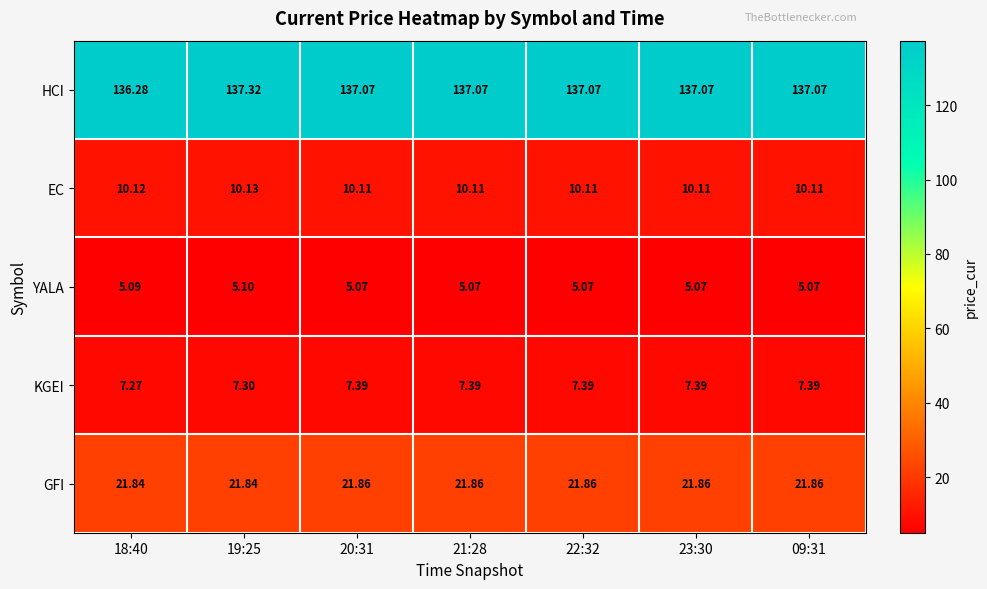

Which series has the widest spread of values?

HCI